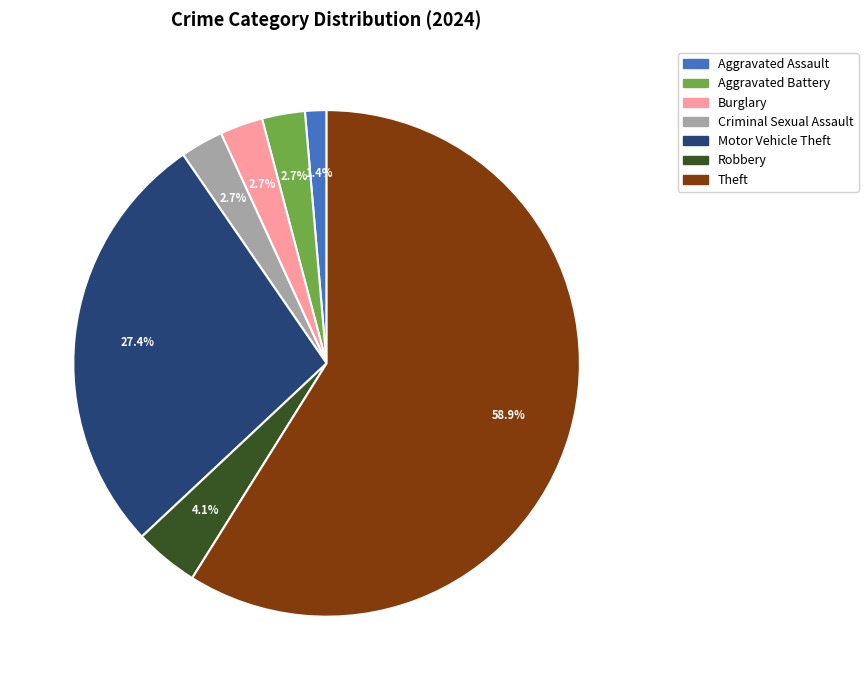

Which category accounts for the majority?

Theft